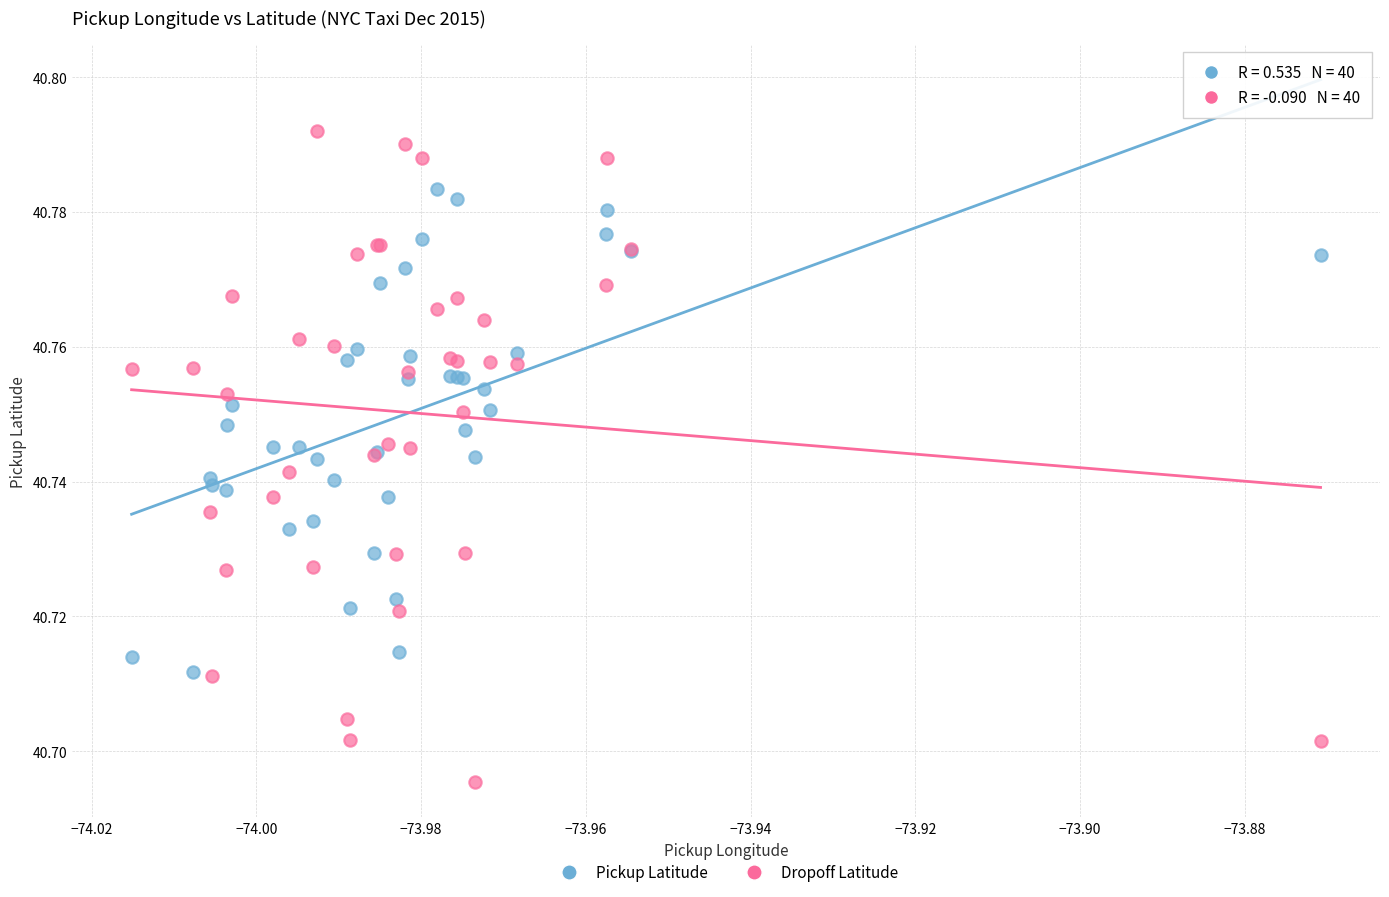

Which series reaches the maximum Y coordinate?

Dropoff Latitude